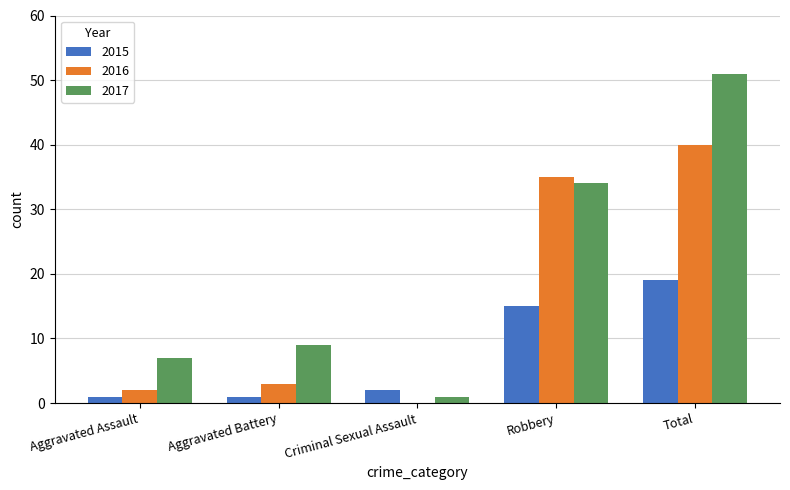

Reading right to left, what are all the values shown in this chart?

2015: 19	15	2	1	1
2016: 40	35	0	3	2
2017: 51	34	1	9	7